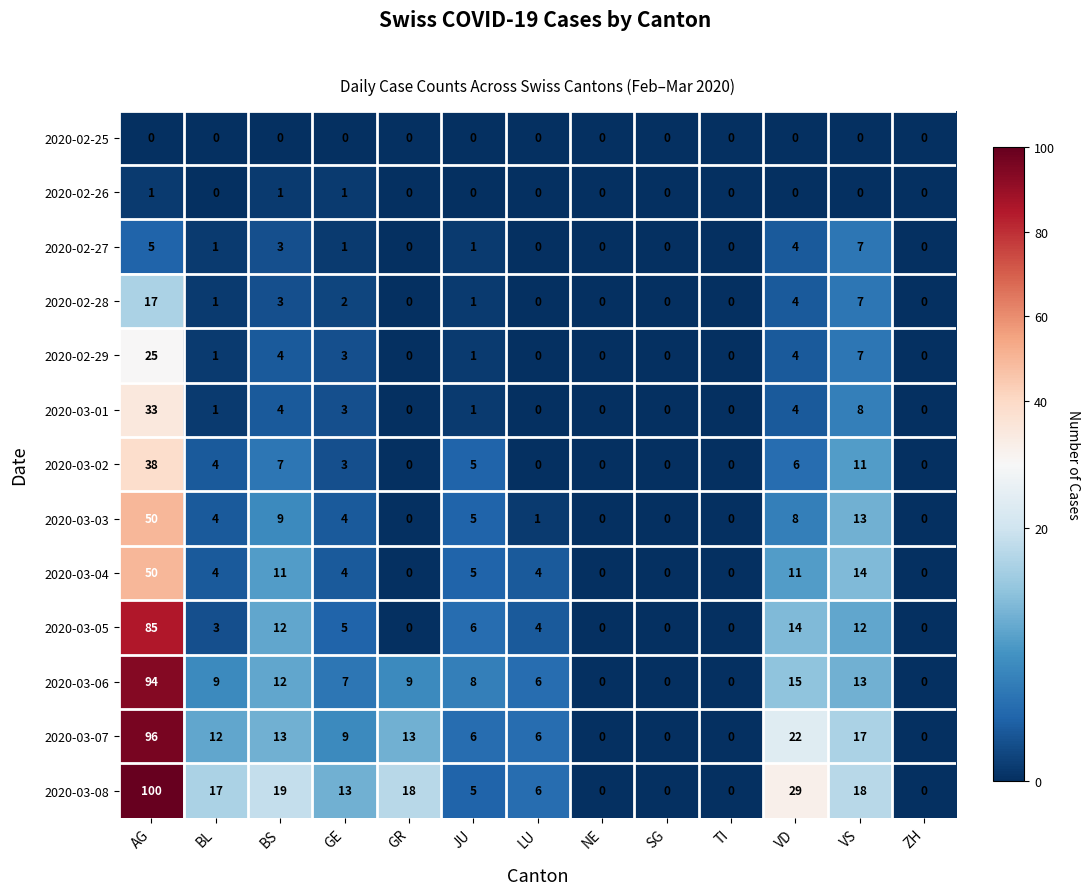

At which label is 2020-03-08 closest to 50?

VD